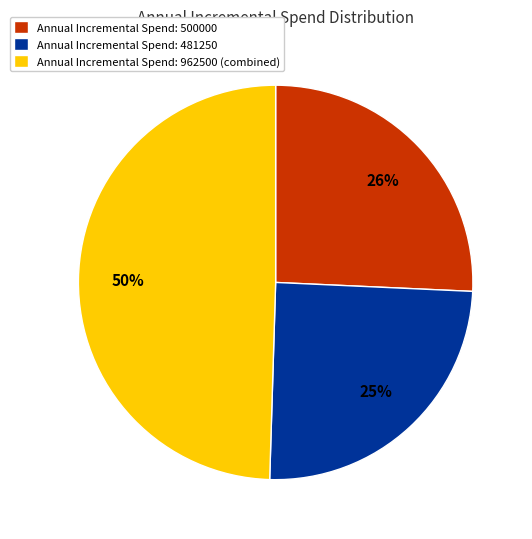

Which has a higher value, Annual Incremental Spend: 962500 (combined) or Annual Incremental Spend: 500000?

Annual Incremental Spend: 962500 (combined)